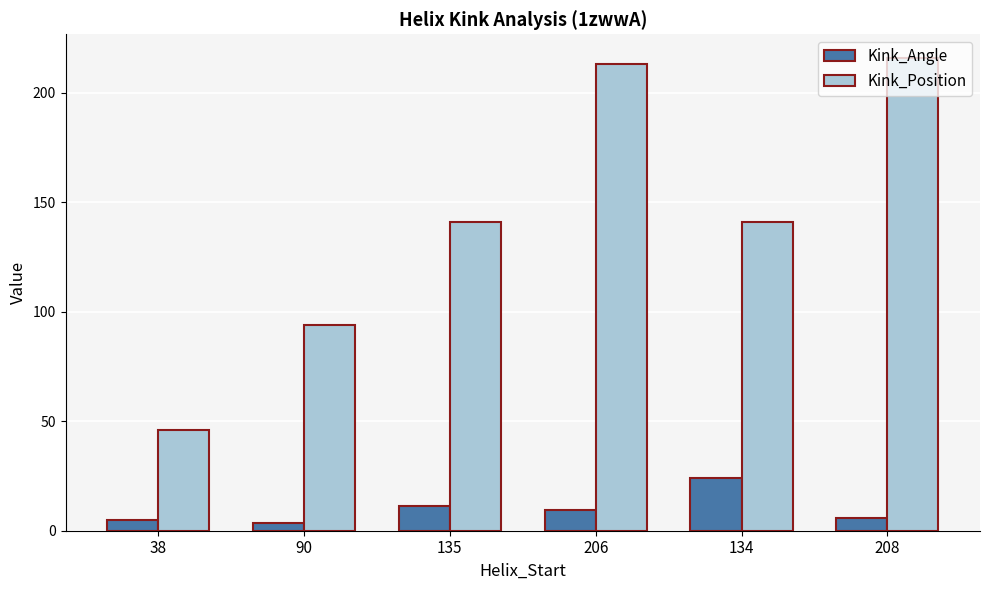

Count the number of data series in this chart.

2